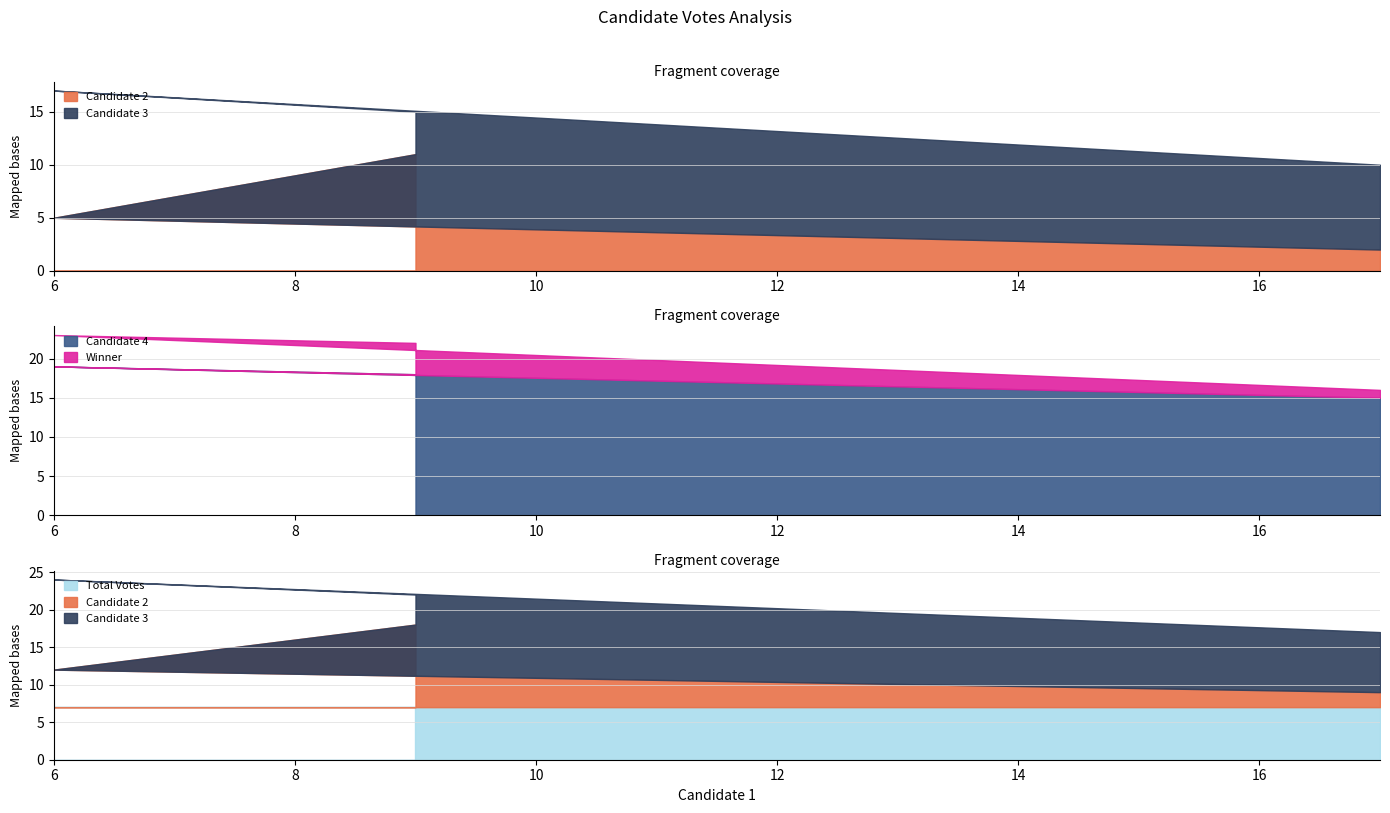

Count the number of categories in the chart.

3